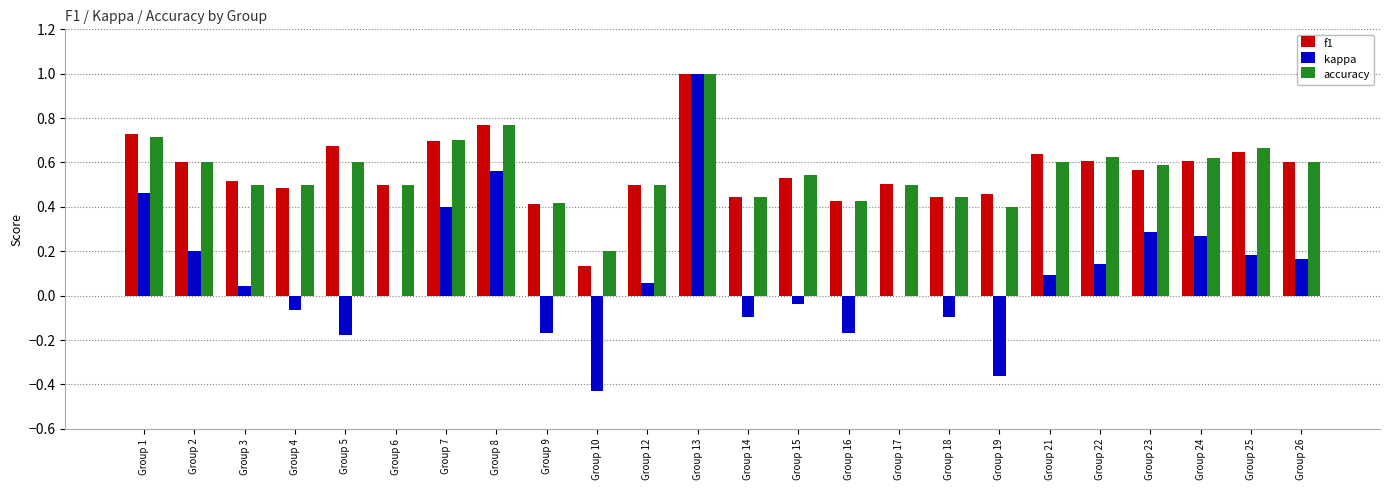

Is the value of accuracy at Group 8 greater than the value of f1 at Group 23?

Yes